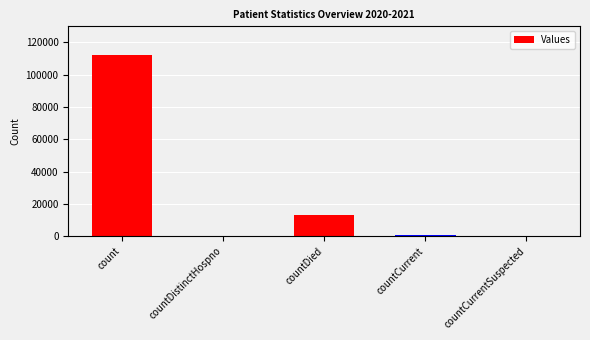

Reading left to right, extract all data points from this chart.

112275	0	13151	903	0